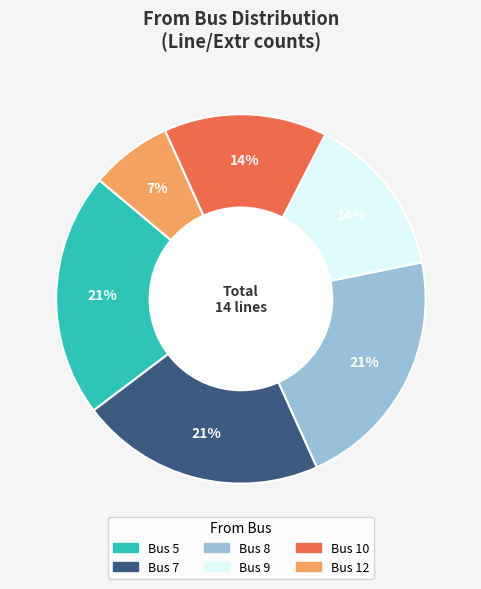

Is there a majority slice in this chart?

No